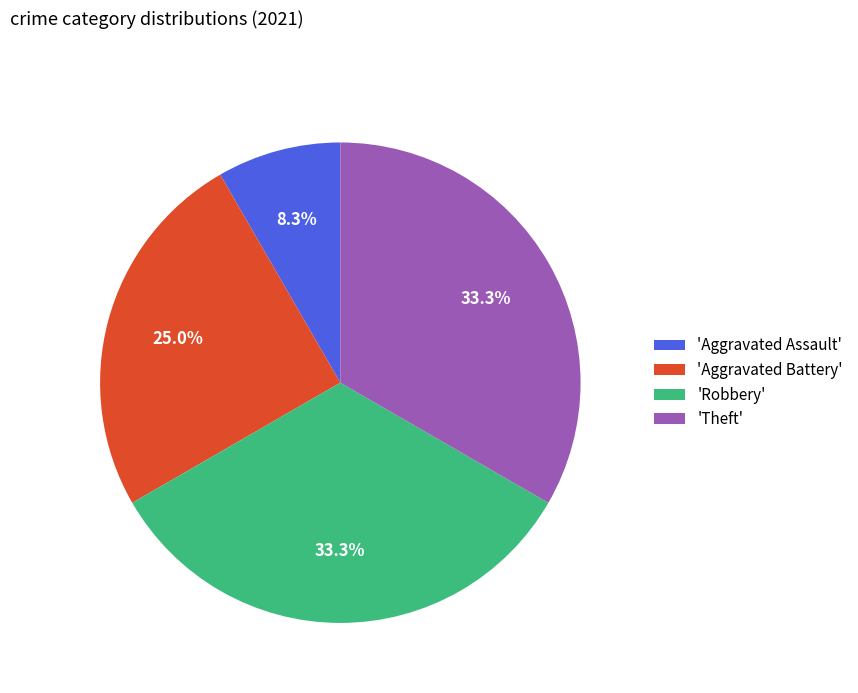

Is there a majority slice in this chart?

No